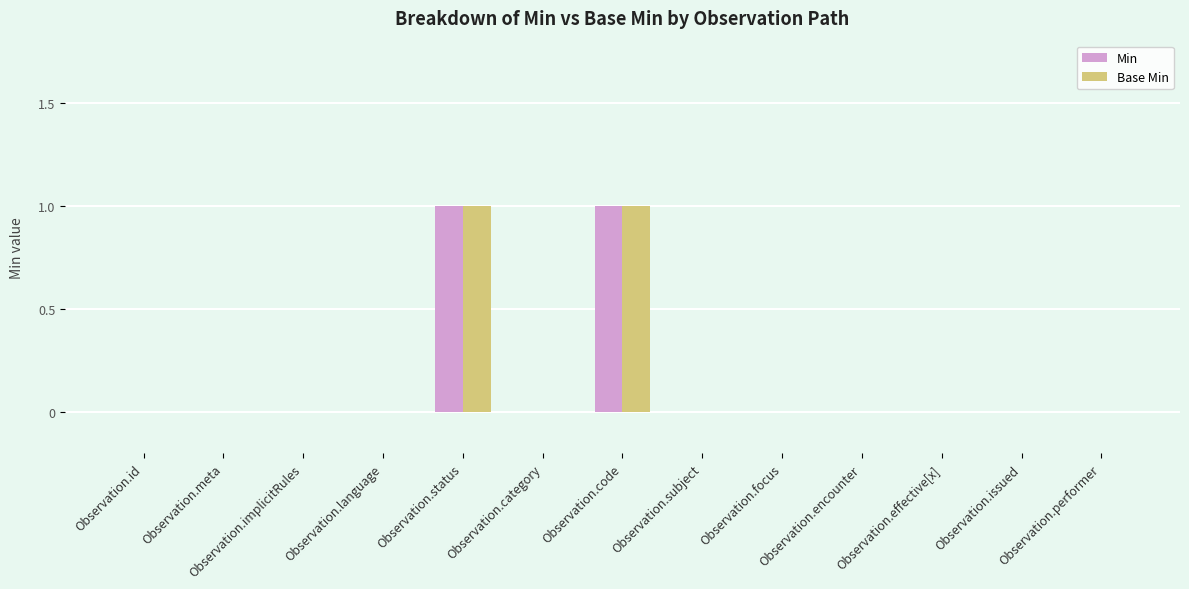

Is it true that Min equals -1 at Observation.effective[x]?

False